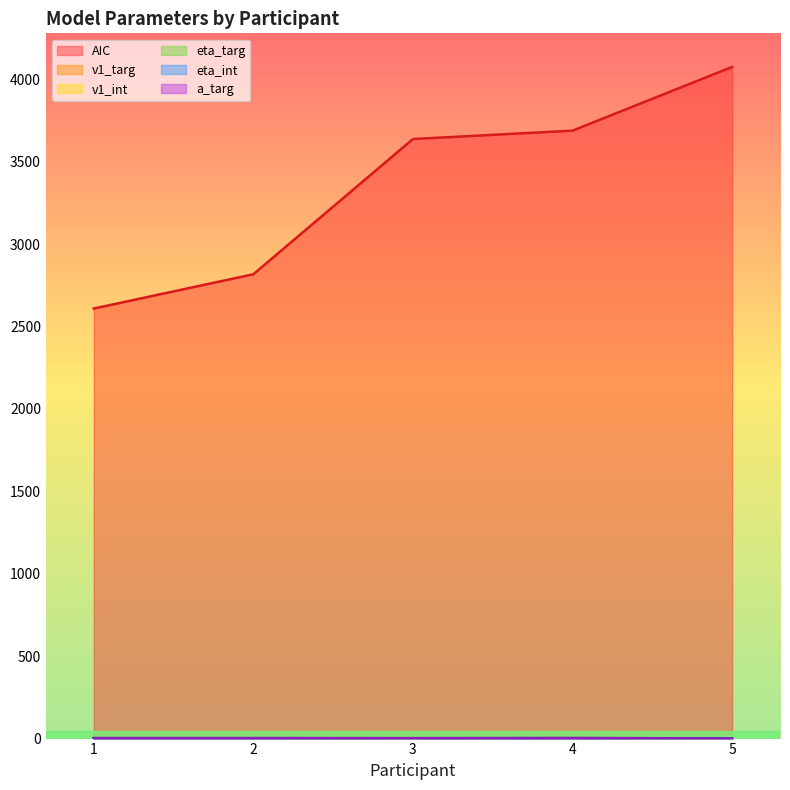

True or false: v1_int has a value of 6.7 at 3.

False